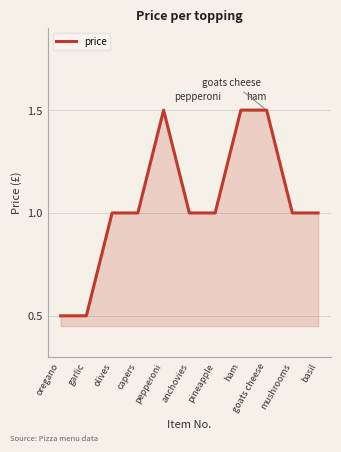

What position from the left is basil?

11